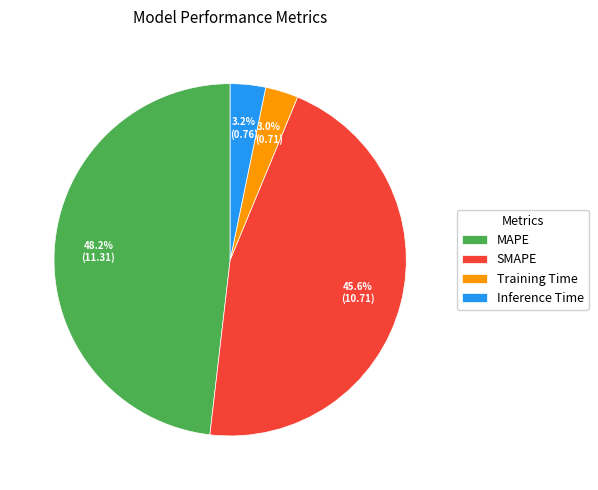

Does SMAPE represent more than half of the total?

No